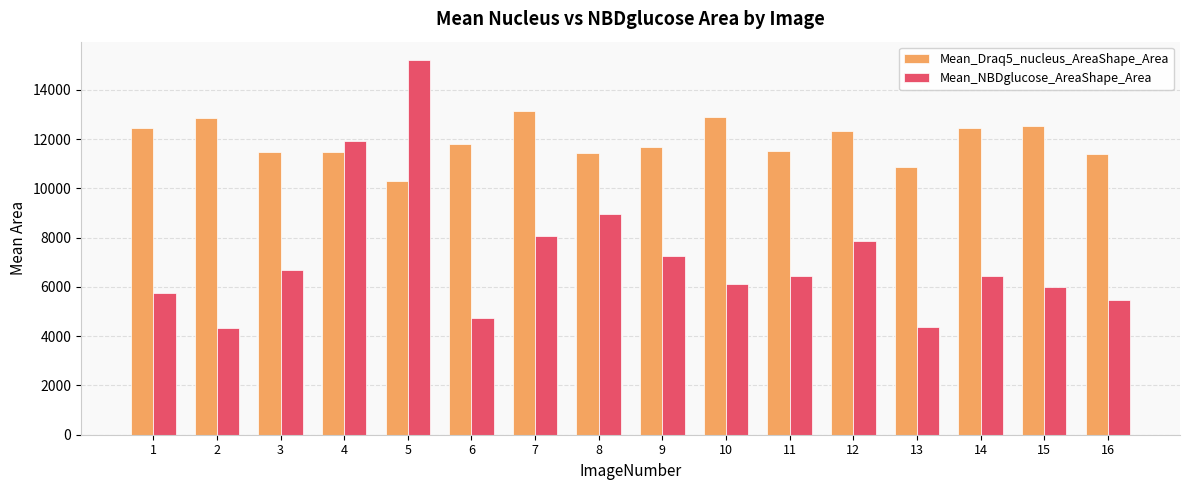

True or false: Mean_NBDglucose_AreaShape_Area has a value of 6684.1 at 3.

True